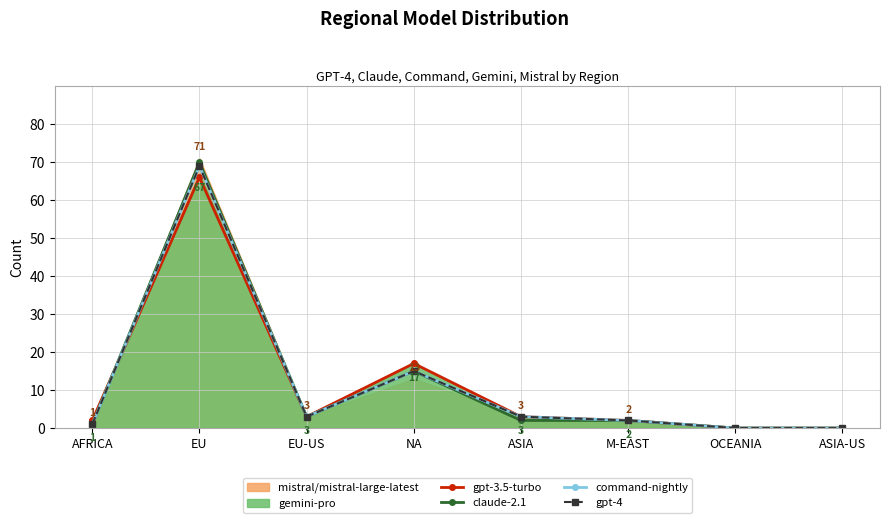

Which series changed the most between NA and M-EAST?

gpt-3.5-turbo